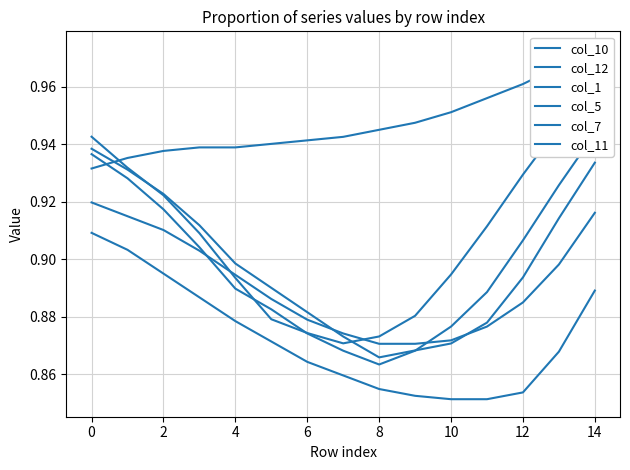

Rank the categories by col_11 value from lowest to highest.

14, 12, 16, 10, 10, 8, 11, 6, 4, 12, 2, 13, 0, −2, 14